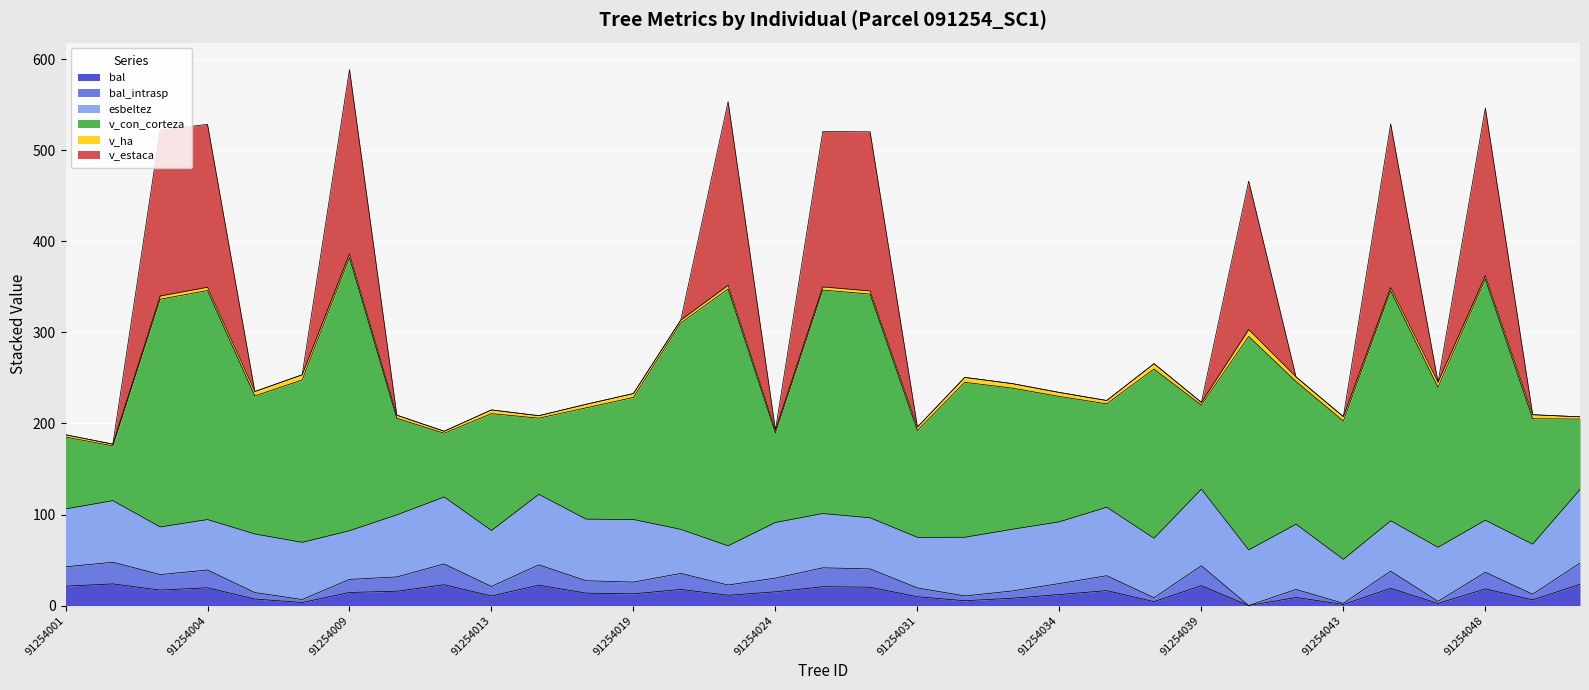

What is the maximum value shown in the chart?

588.9